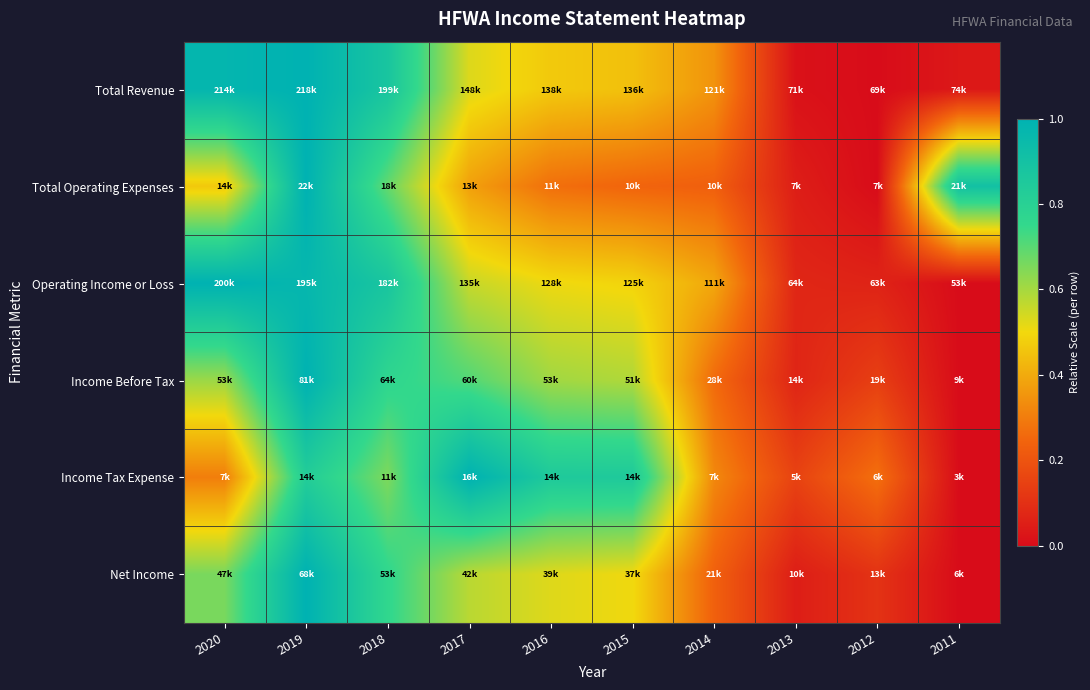

At which category does the chart reach its peak across all series?

2019